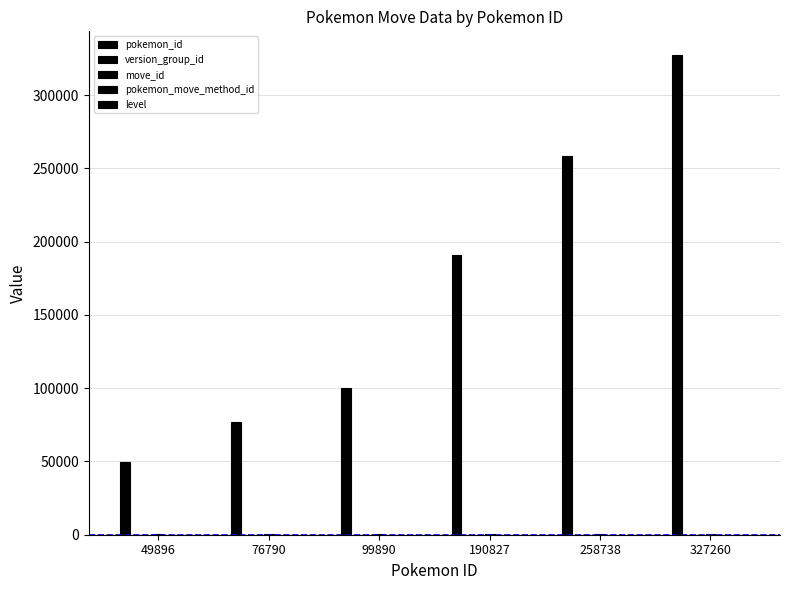

Between 327260 and 258738, which is larger?

327260